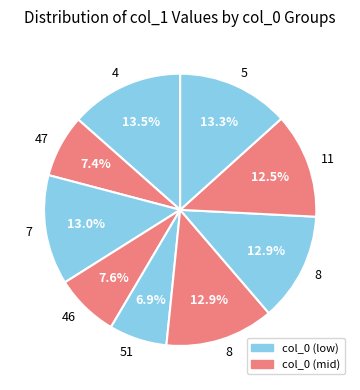

Count the number of slices in the pie.

9